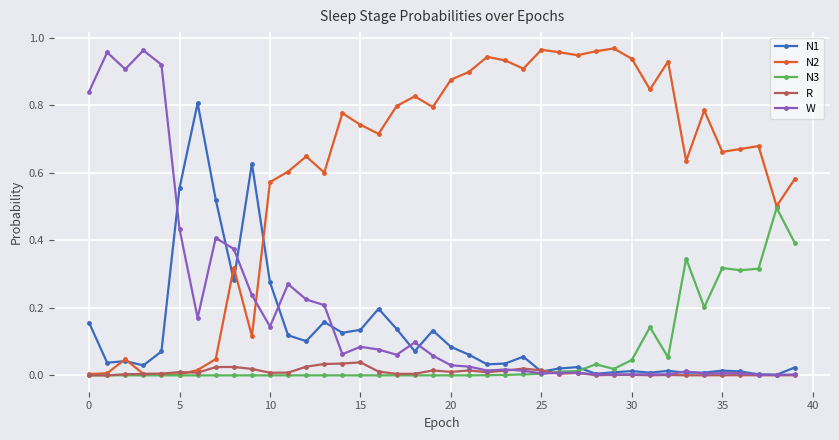

Which series has the largest total across all categories?

N2